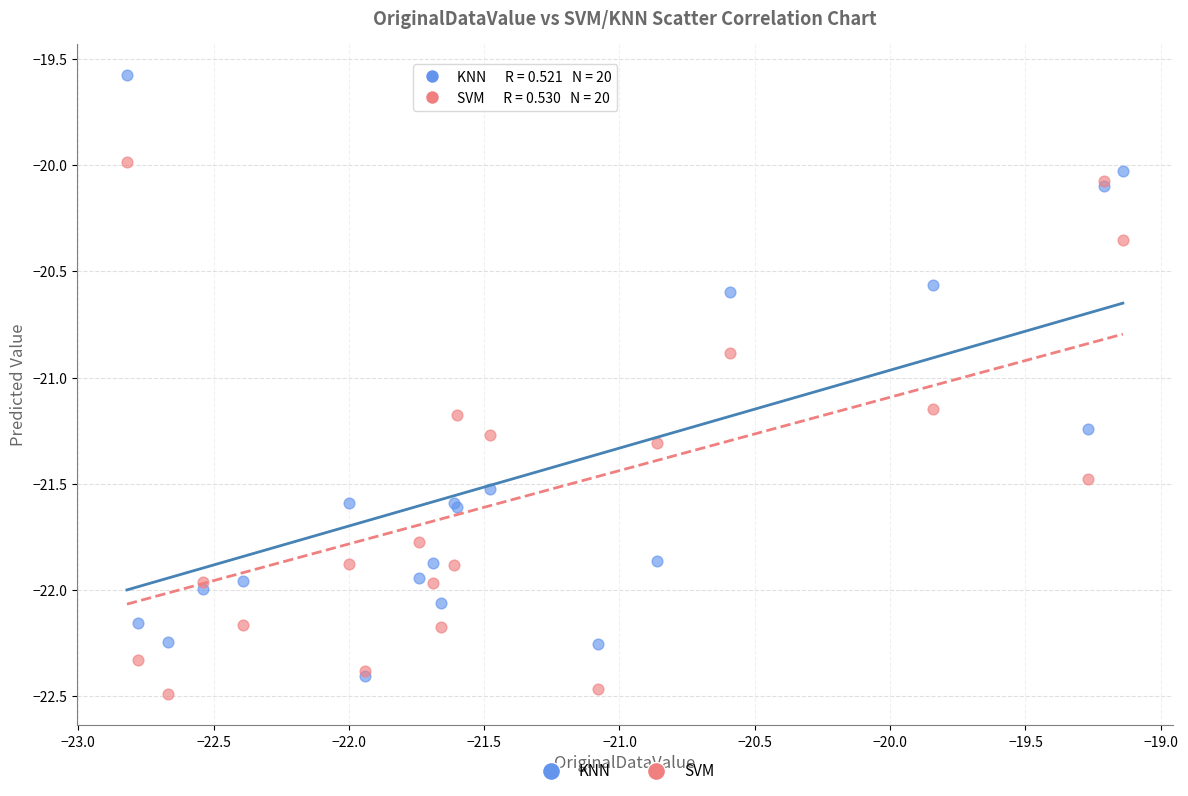

In the SVM series, what Y value is closest to -21?

-20.9